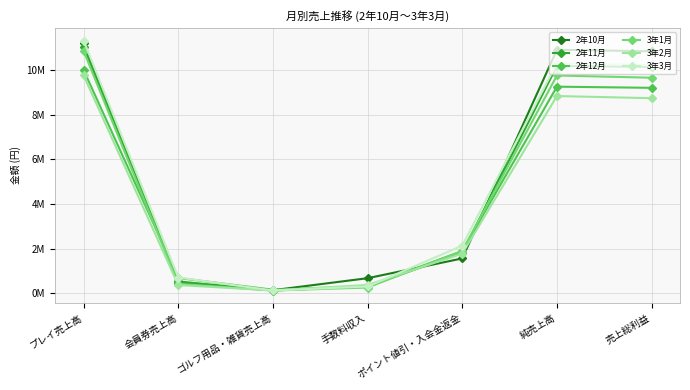

Reading left to right, transcribe all the data shown in this chart.

2年10月: 11189893	473095	132327	670214	1556387	10909142	10839443
2年11月: 11047088	524002	116629	310035	1812429	10185325	10138542
2年12月: 9997612	678917	152875	314300	1889382	9254322	9202489
3年1月: 10853816	421368	116102	251631	1887655	9755262	9655469
3年2月: 9756036	363093	121086	367039	1772688	8834566	8738062
3年3月: 11320801	700098	118790	298647	2129185	10309151	10217861